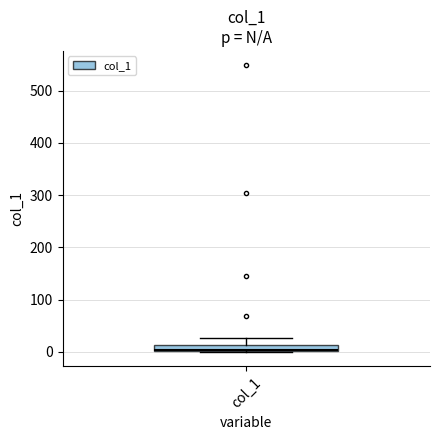

Where is the upper edge of the box for col_1 on the y-axis? The values are not printed on the chart, so give them approximately, as read against the axis.

10